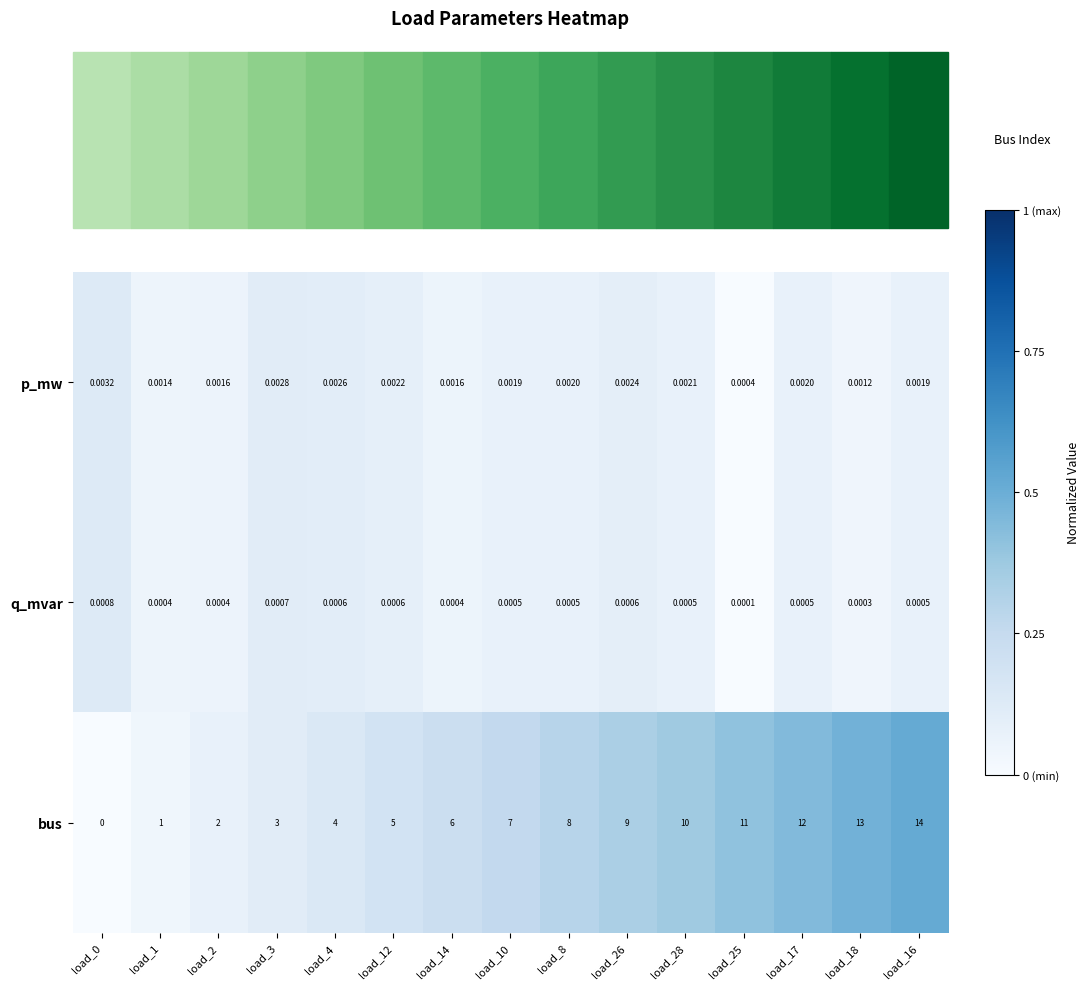

Rank the series at load_26 from lowest to highest value.

q_mvar, p_mw, bus